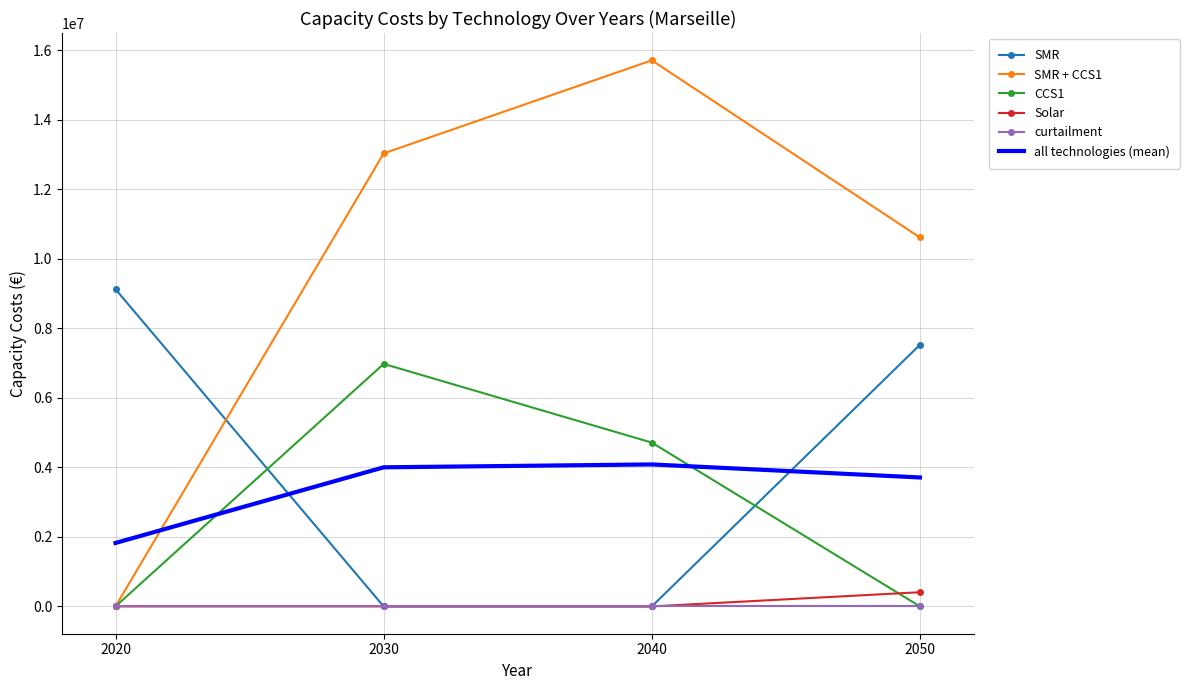

Between which two adjacent categories do SMR + CCS1 and all technologies (mean) first intersect?

2020 and 2030